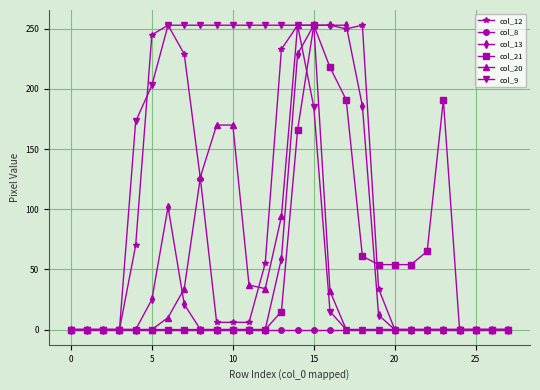

At how many categories does at least one series exceed 159?

16